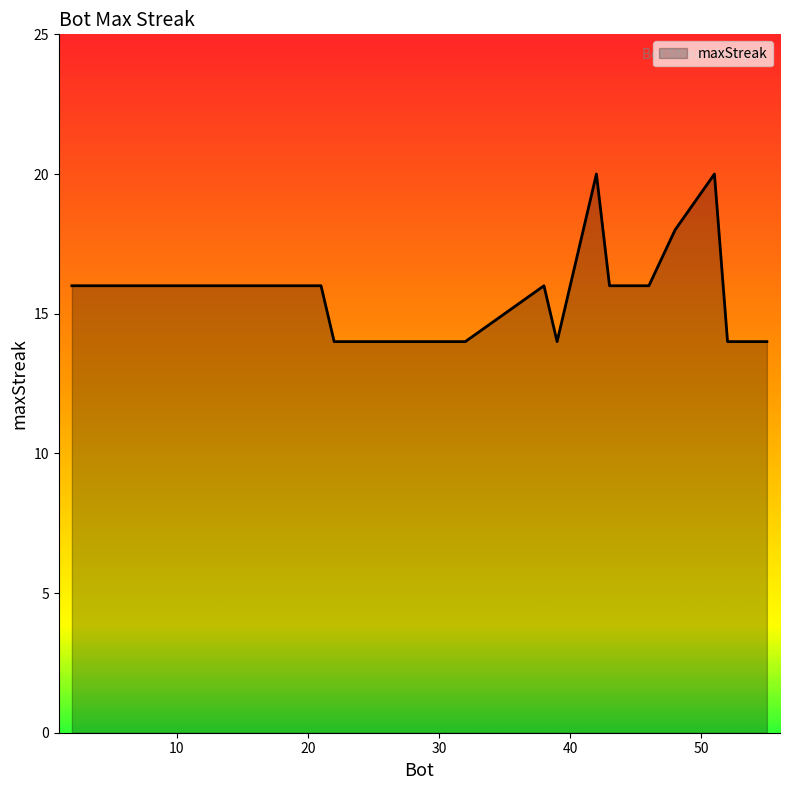

What is the minimum value shown in the chart?

14